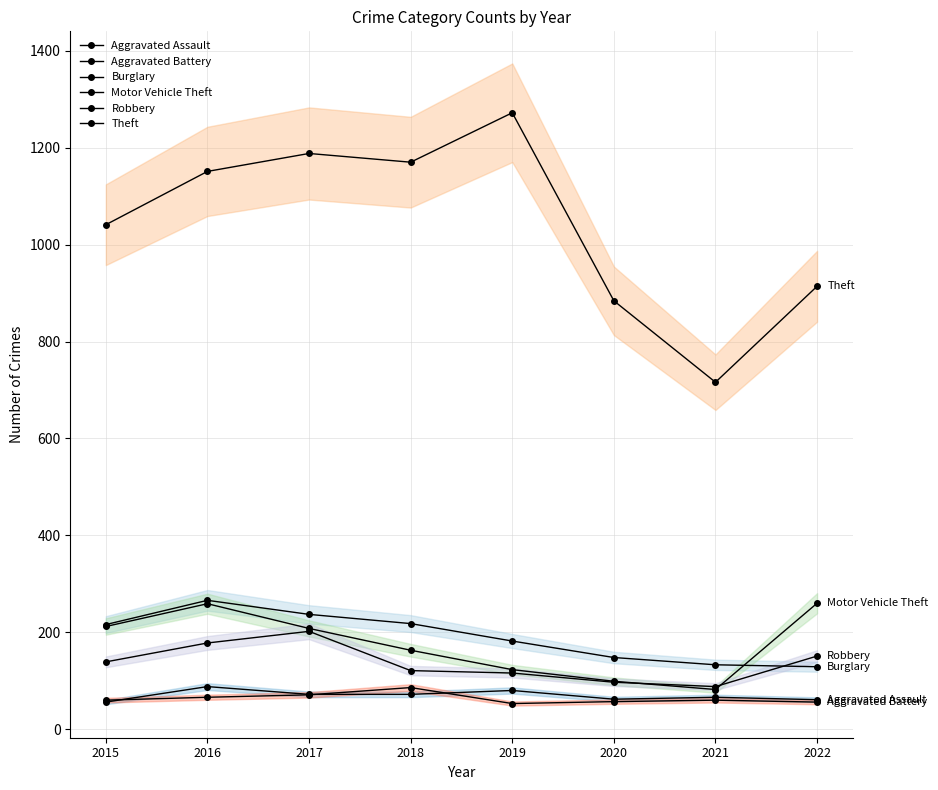

Read the Aggravated Assault value at 2017.

72